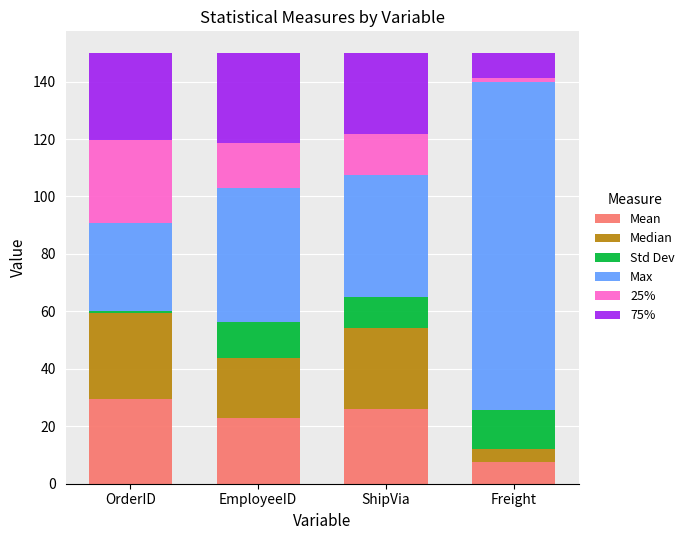

Reading left to right, transcribe the values for Mean.

29.6	23.0	25.9	7.6